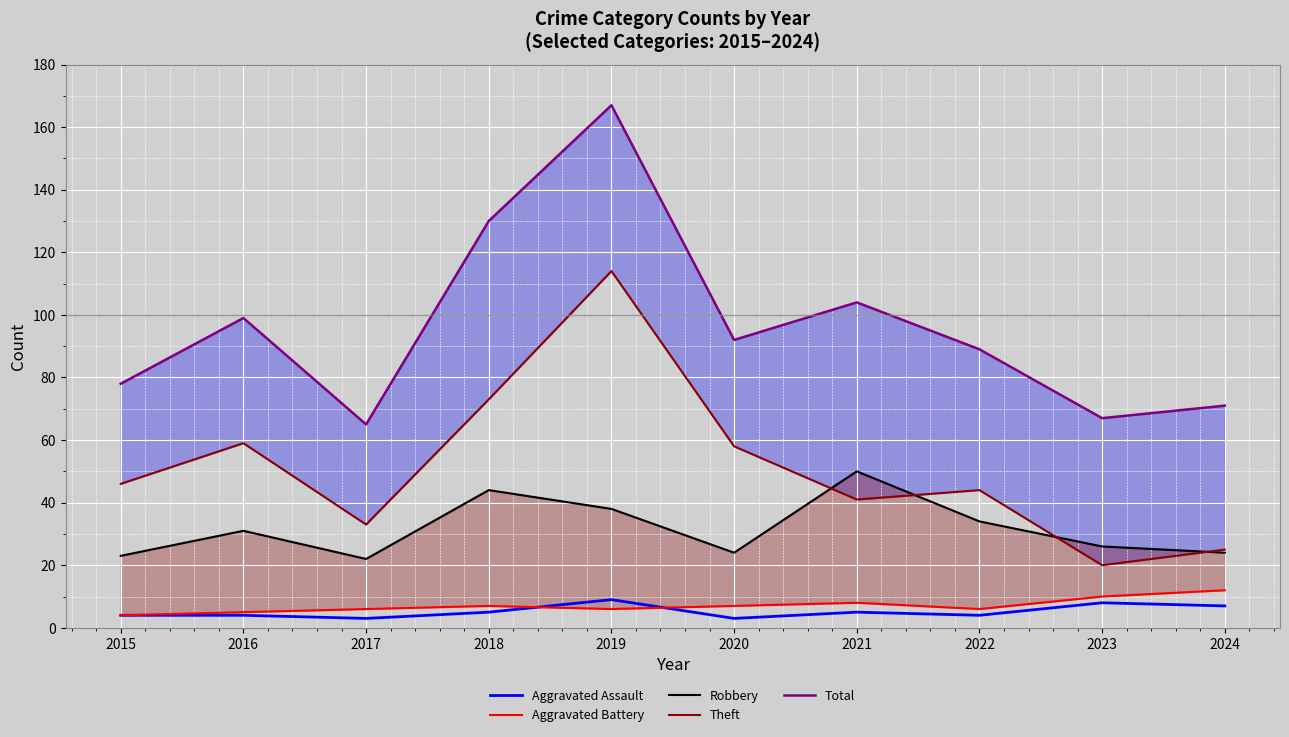

What is the value of the Robbery point at the 5th from the left?

38